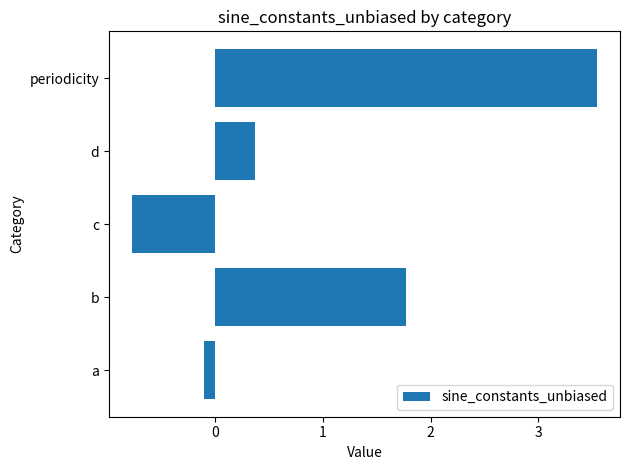

What is the greatest value displayed?

3.5